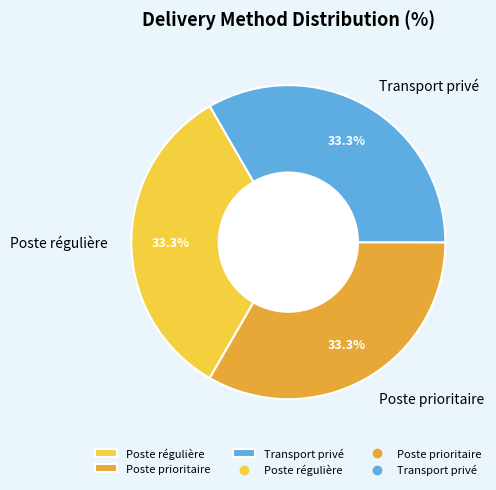

Is the sum of Transport privé and Poste régulière greater than half?

Yes